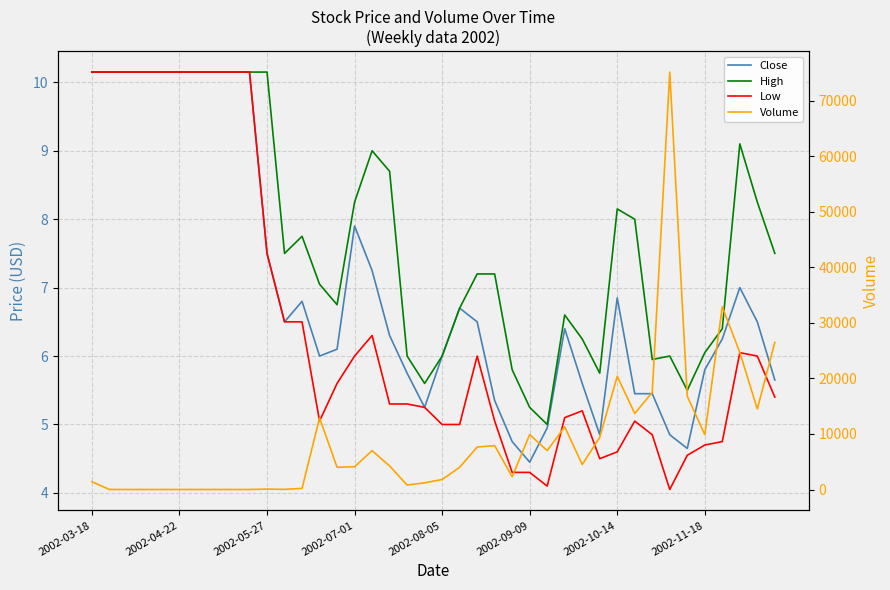

Which series has the largest total across all categories?

Volume